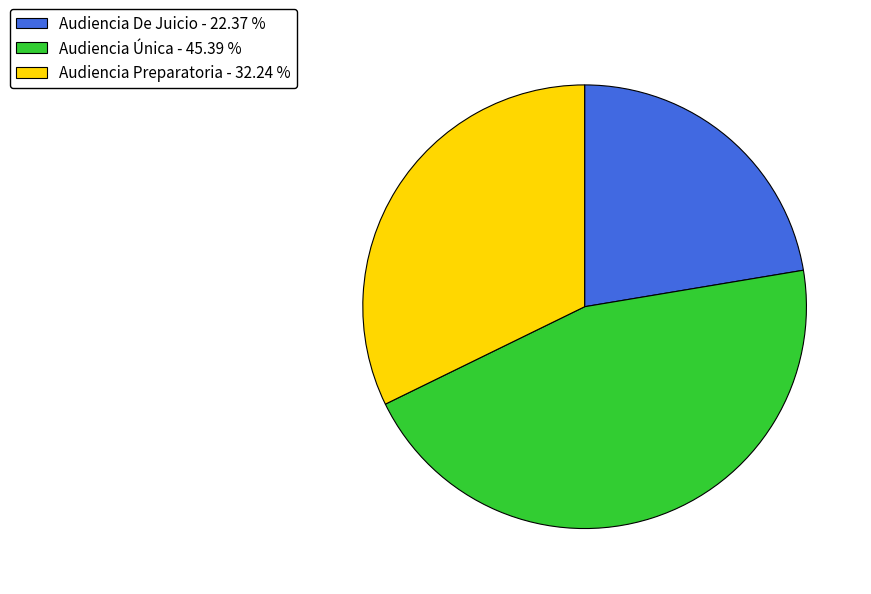

Which has a higher value, Audiencia Única or Audiencia De Juicio?

Audiencia Única